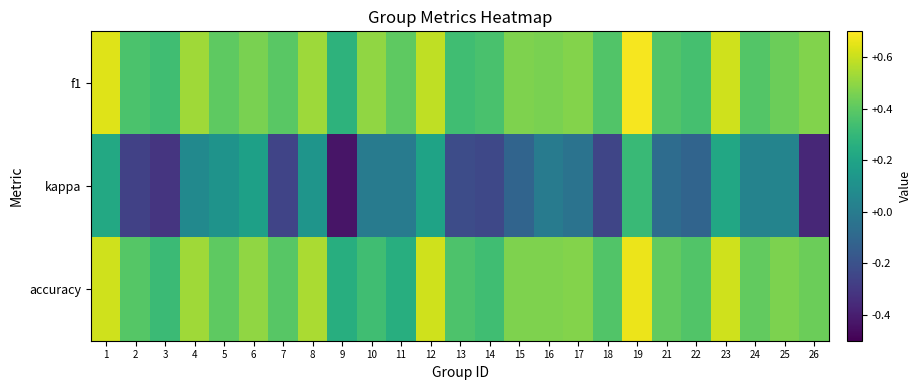

Reading right to left, list all the values displayed in this chart.

f1: 26=0.5	25=0.4	24=0.4	23=0.6	22=0.3	21=0.4	19=0.7	18=0.4	17=0.5	16=0.5	15=0.5	14=0.4	13=0.3	12=0.6	11=0.4	10=0.5	9=0.3	8=0.5	7=0.4	6=0.5	5=0.4	4=0.5	3=0.3	2=0.4	1=0.6
kappa: 26=-0.4	25=0.0	24=0.0	23=0.2	22=-0.1	21=-0.1	19=0.3	18=-0.2	17=-0.0	16=0.0	15=-0.1	14=-0.2	13=-0.2	12=0.2	11=0.0	10=0.0	9=-0.4	8=0.1	7=-0.3	6=0.2	5=0.1	4=0.1	3=-0.3	2=-0.3	1=0.2
accuracy: 26=0.4	25=0.5	24=0.4	23=0.6	22=0.4	21=0.4	19=0.7	18=0.4	17=0.5	16=0.5	15=0.5	14=0.3	13=0.4	12=0.6	11=0.2	10=0.3	9=0.2	8=0.5	7=0.4	6=0.5	5=0.4	4=0.5	3=0.3	2=0.4	1=0.6